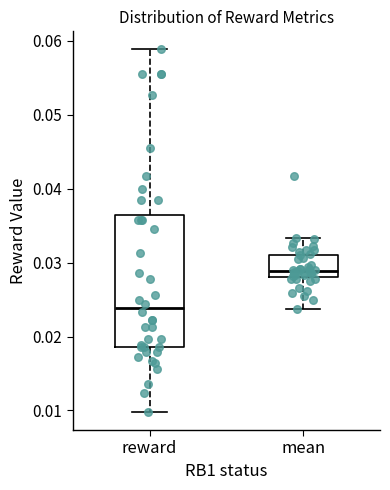

Where does the upper whisker of the box for reward end on the y-axis? The values are not printed on the chart, so give them approximately, as read against the axis.

0.059